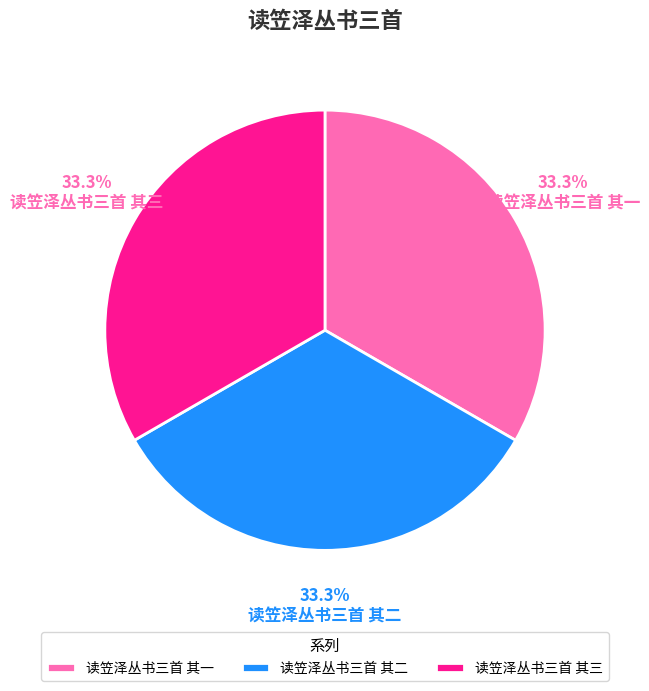

What percentage is the 读笠泽丛书三首 其二 slice, to the nearest percent?

33%